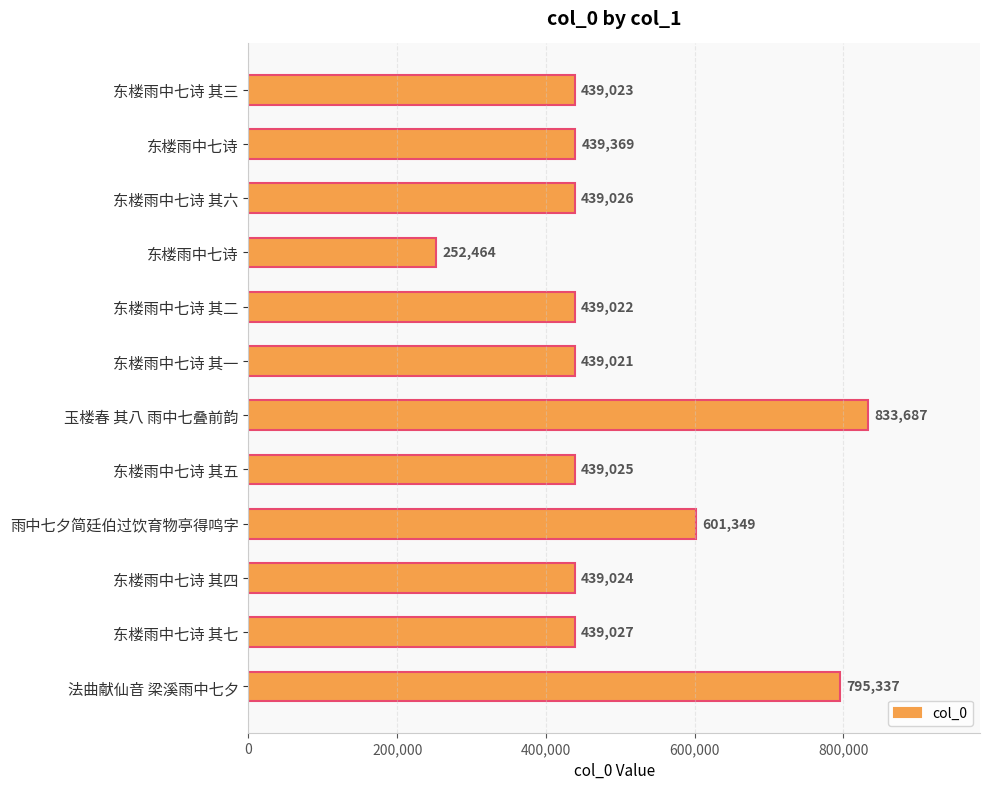

How many data points does each series have?

12